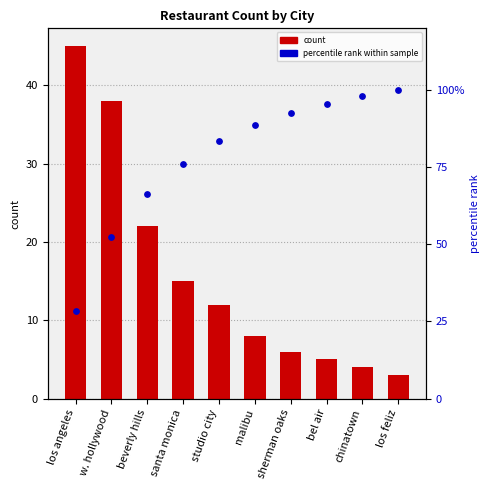

Which series contains the lowest Y value?

count